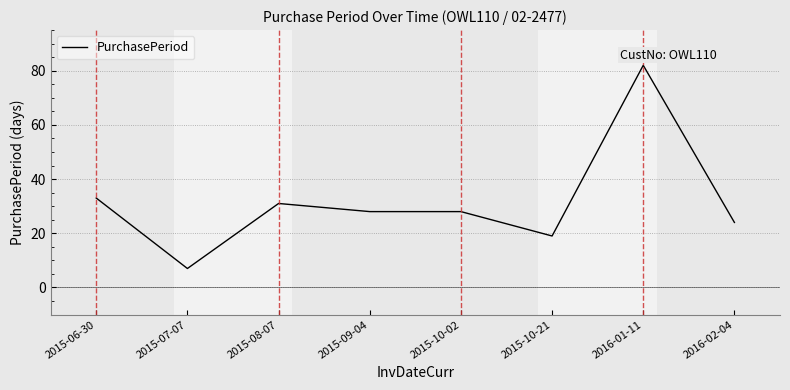

Which label corresponds to the smallest value in the chart?

2015-07-07